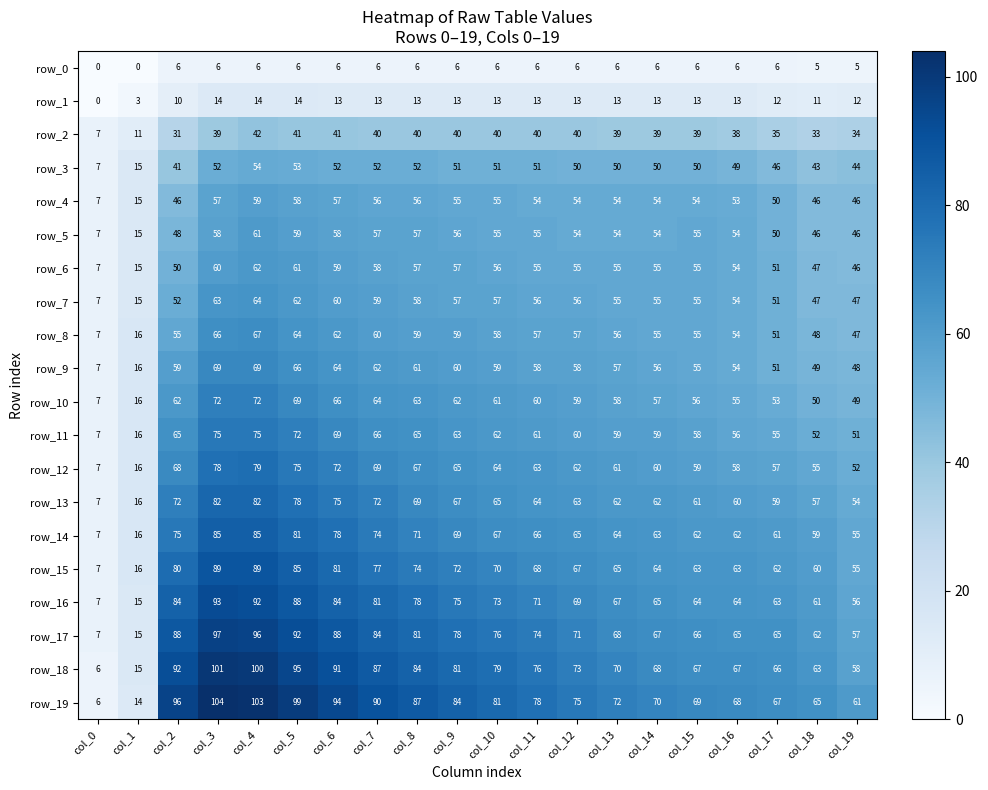

True or false: row_2 has a value of 18 at col_13.

False